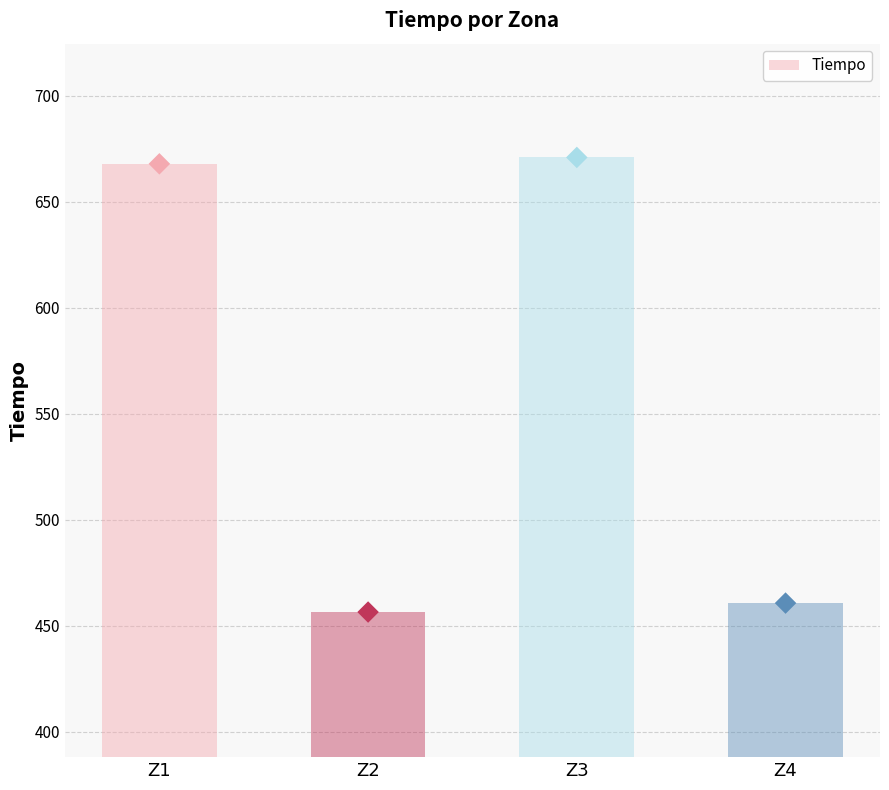

Approximately how many times larger is the value at Z2 compared to Z3?

0.7